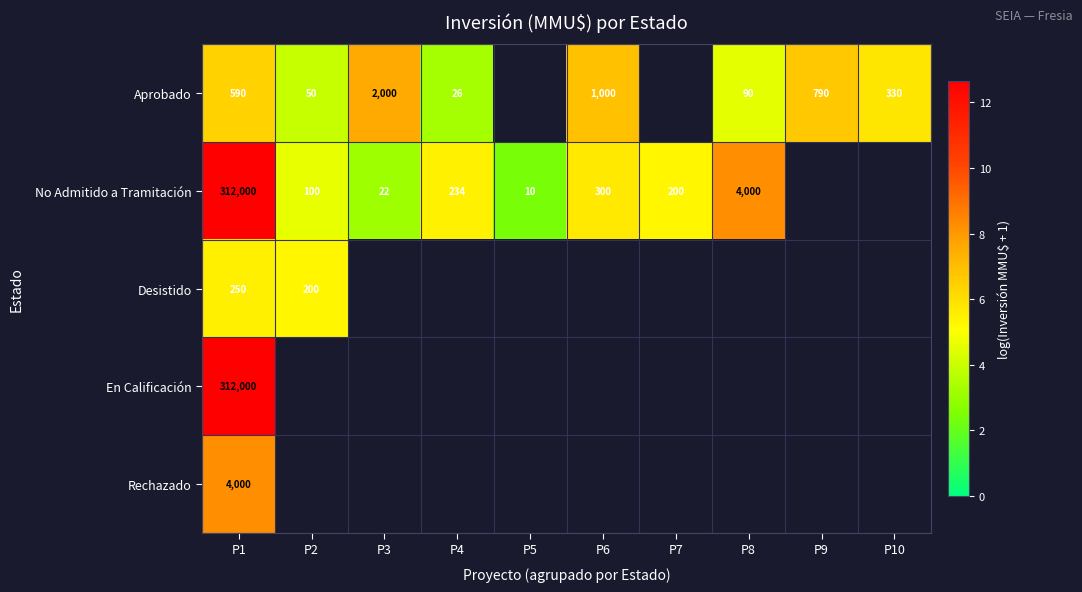

At how many categories does at least one series exceed 3?

9